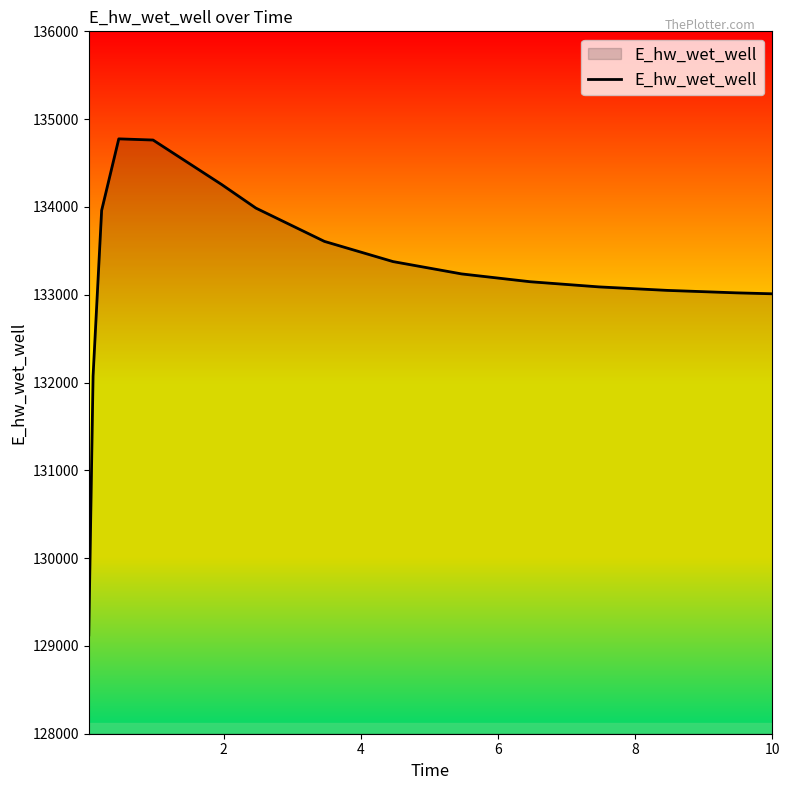

What is the greatest value displayed?

134775.4